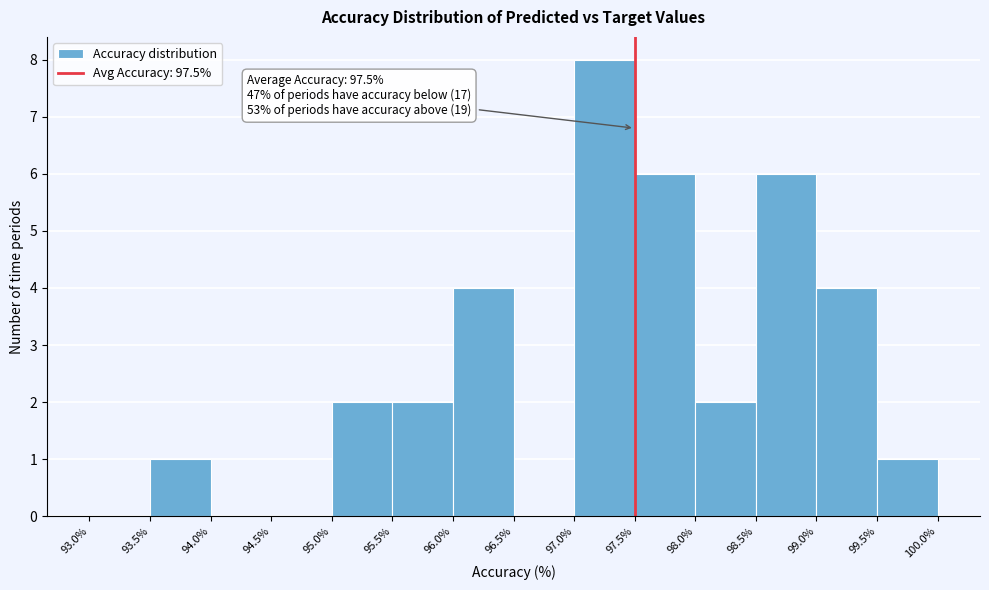

Which range on the x-axis has the tallest bar?

97.0% to 97.5%